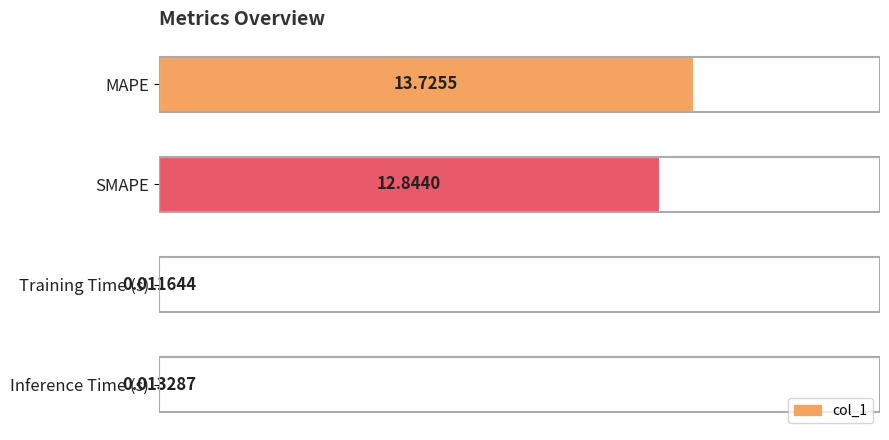

At which label is the value closest to 6?

Inference Time (s)